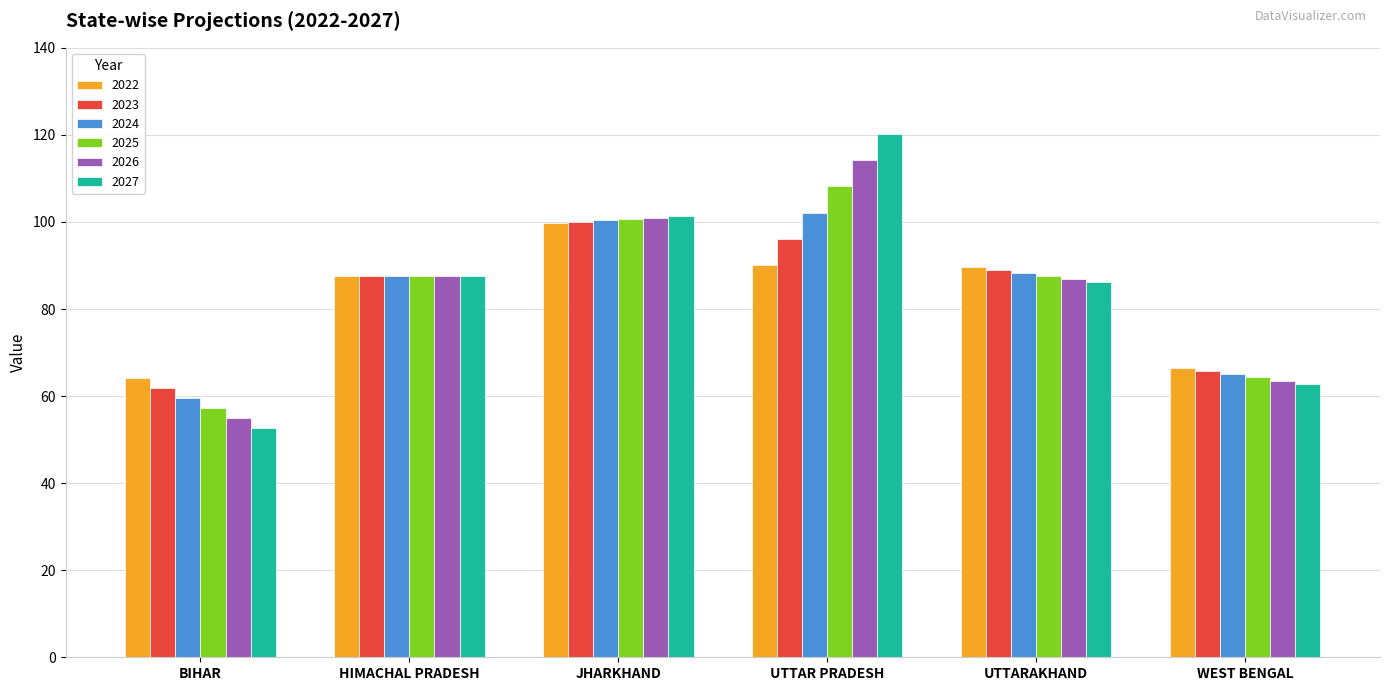

What is the approximate value of 2025 at HIMACHAL PRADESH?

87.7